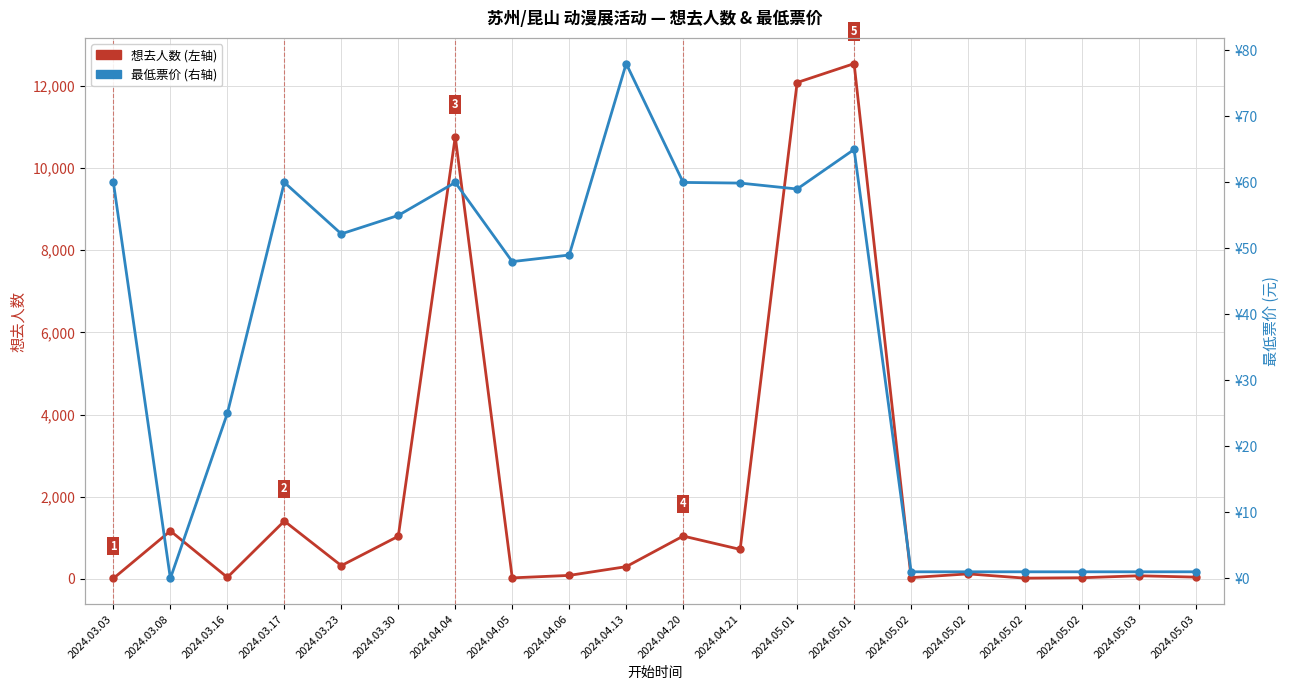

Which has a higher value, 2024.04.06 or 2024.05.02?

2024.05.02